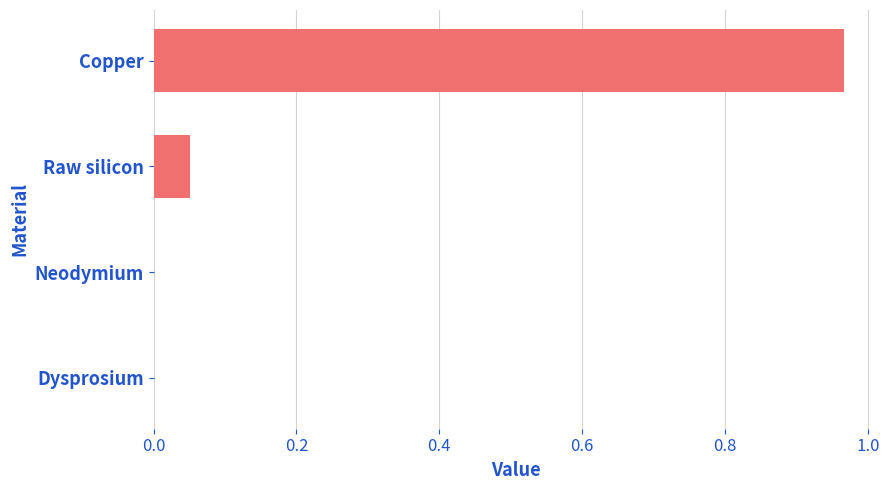

The value at Dysprosium is 0.4. True or false?

False